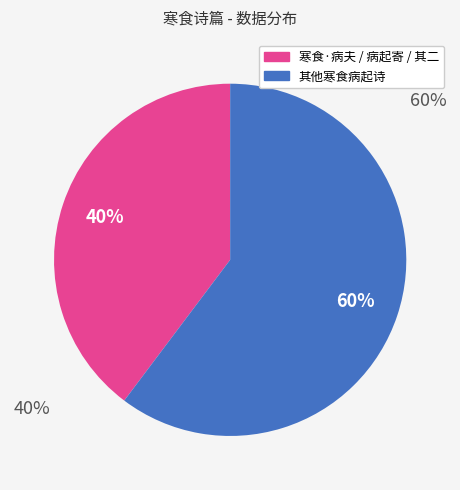

To the nearest percent, what is the average slice percentage?

50%